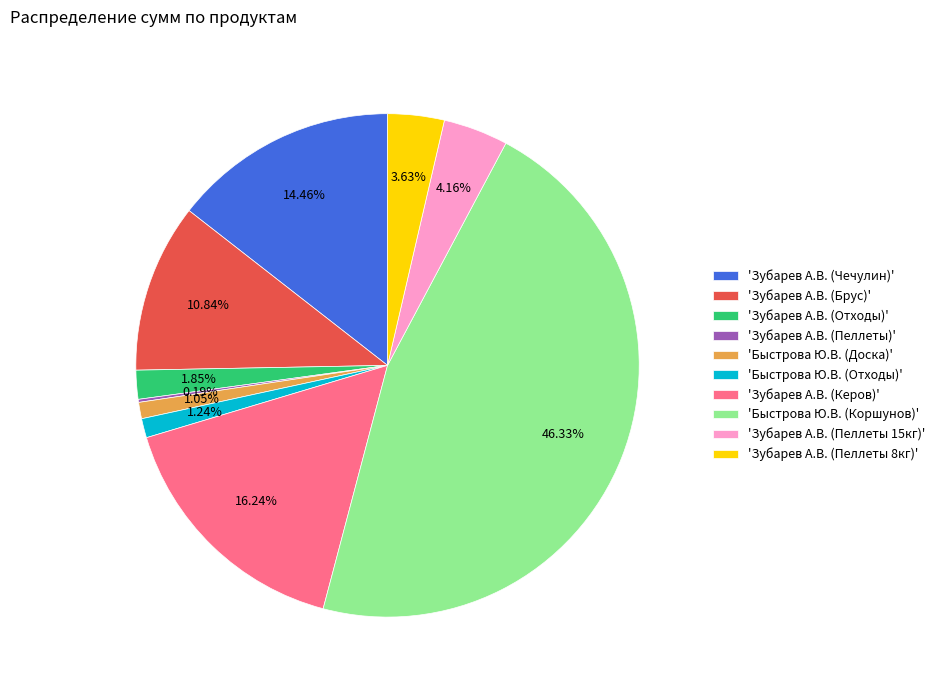

To the nearest percent, what is the average slice percentage?

10%